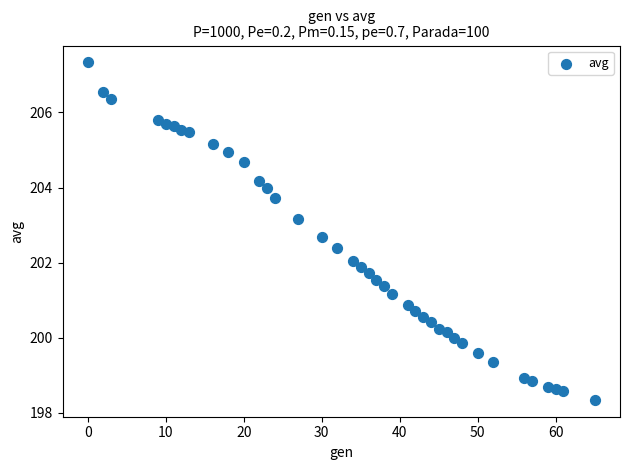

What is the range of Y values (max minus min)?

9.0